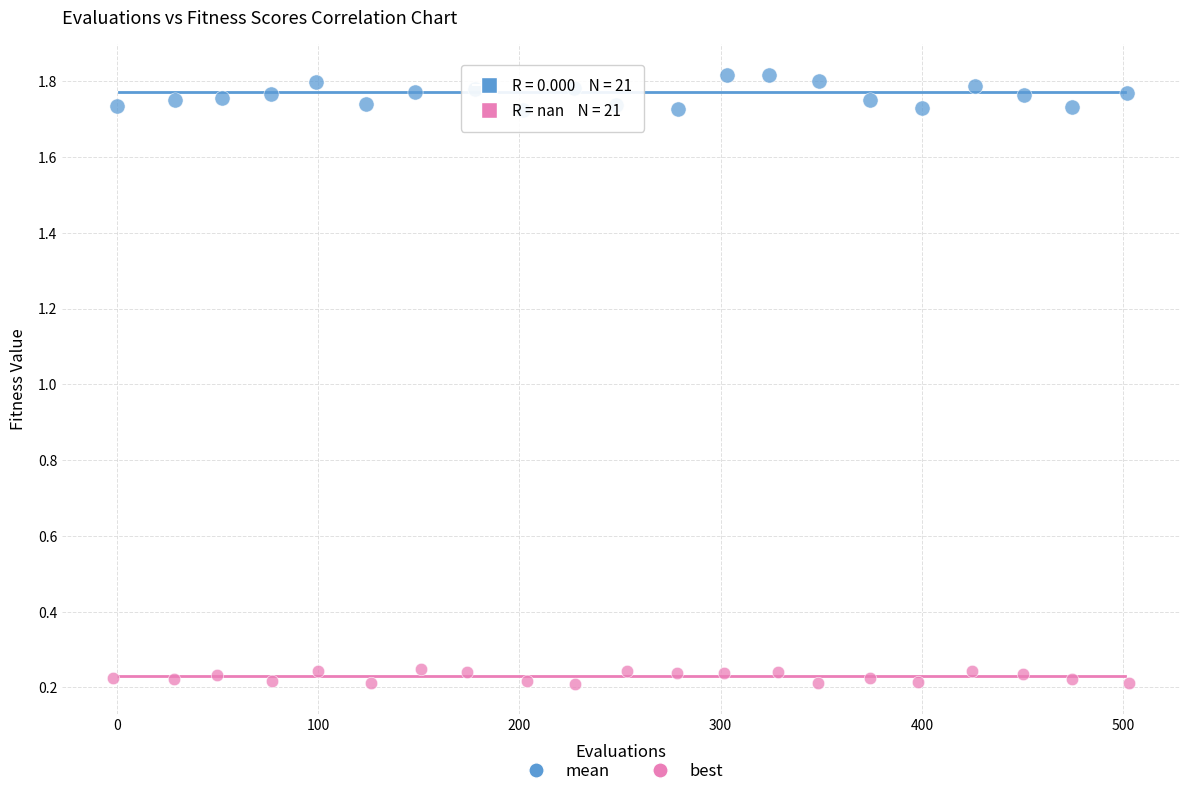

Which series reaches the maximum Y coordinate?

mean